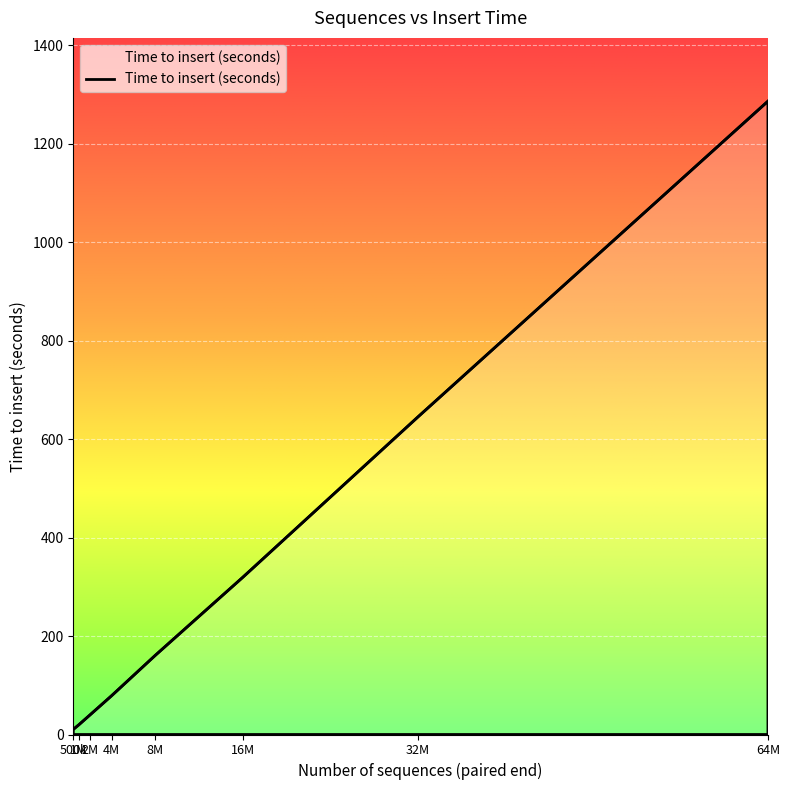

What is the difference between the maximum and minimum values?

1275.9